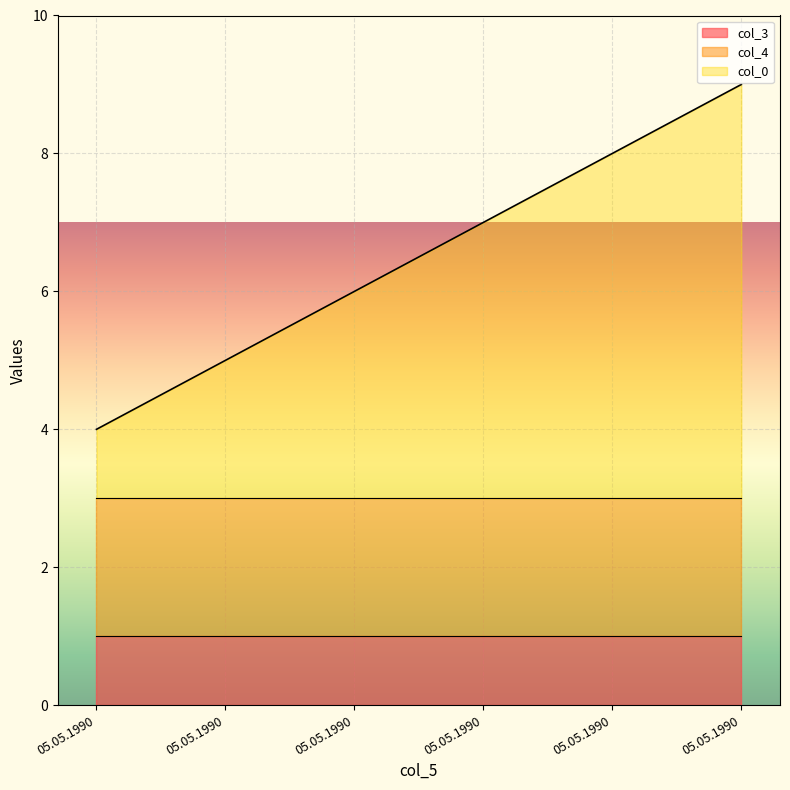

At how many categories does at least one series exceed 1?

6